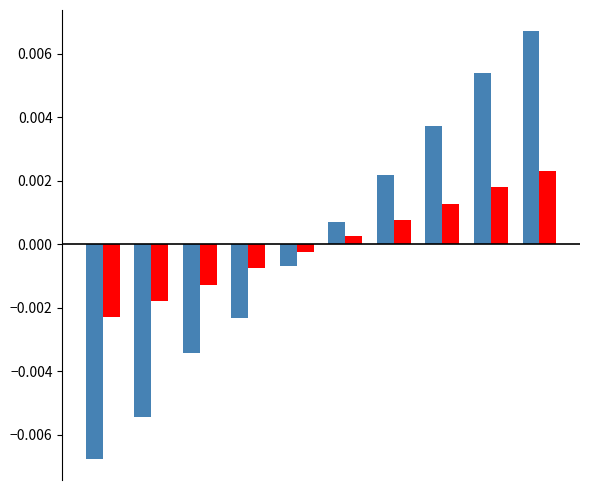

How many bars are there in total?

20